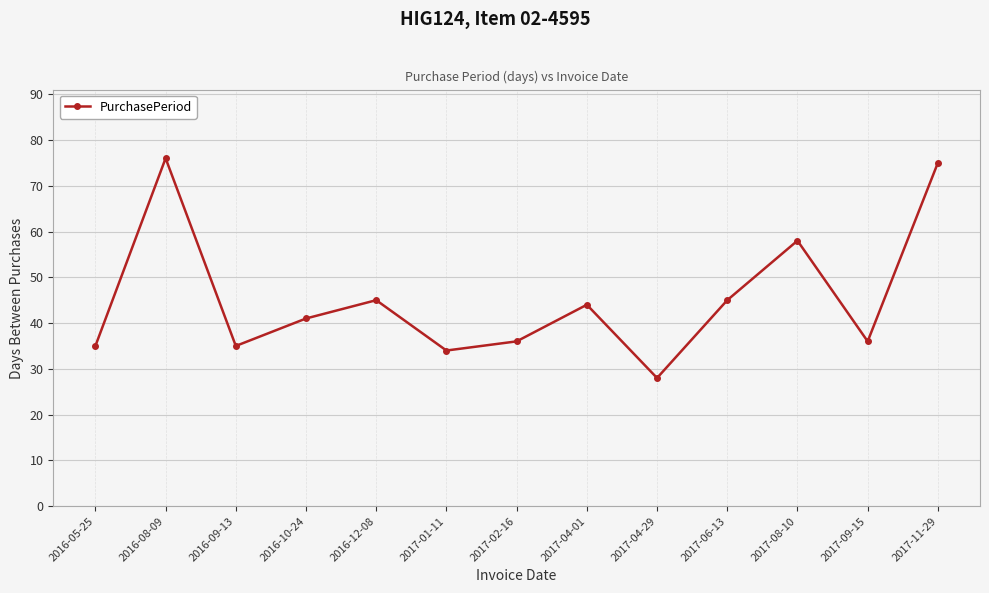

What is the value of the 11th point from the left?

58